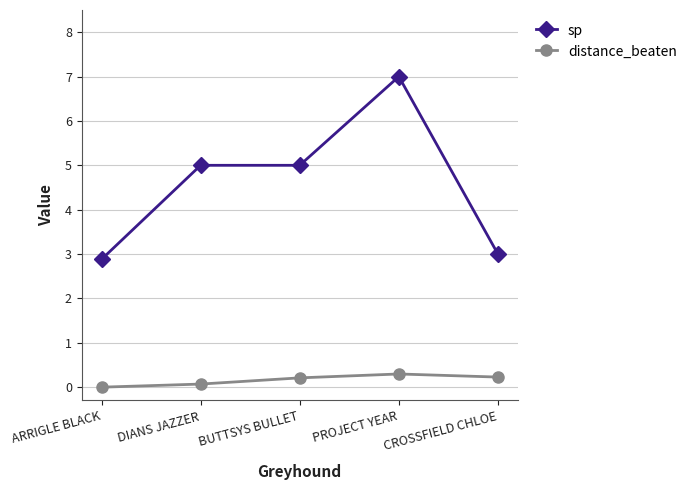

What is the label of the 4th point from the right?

DIANS JAZZER